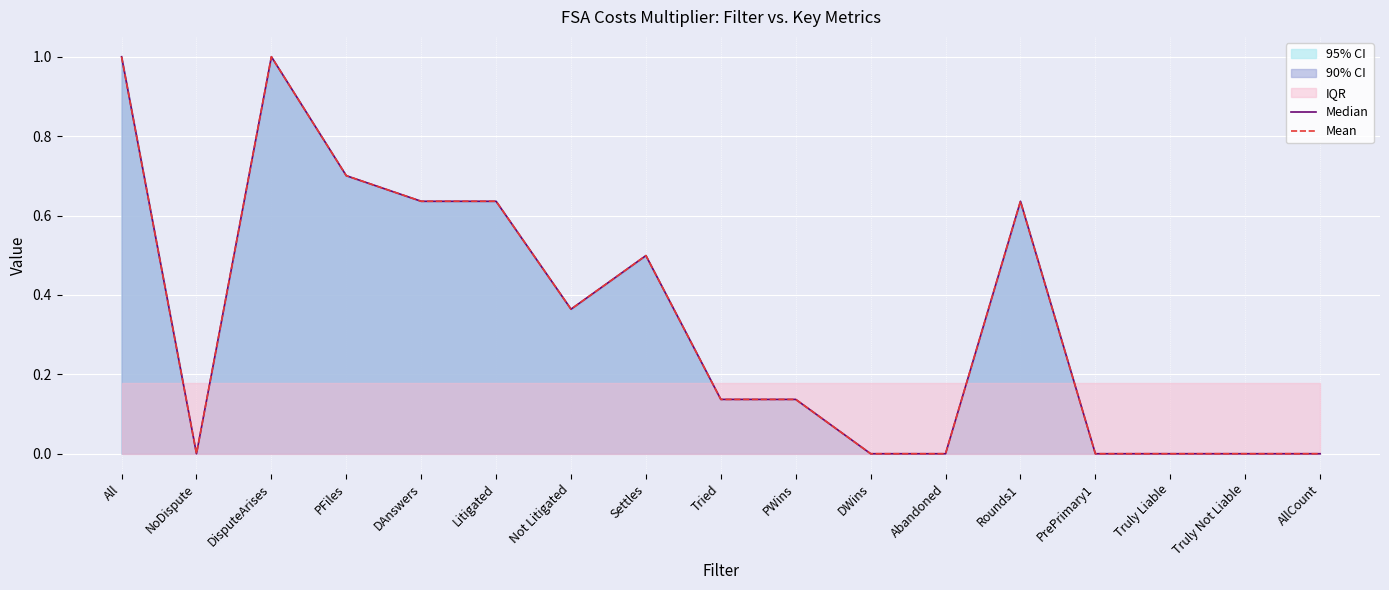

Is it true that Median equals 0.7 at Truly Liable?

False